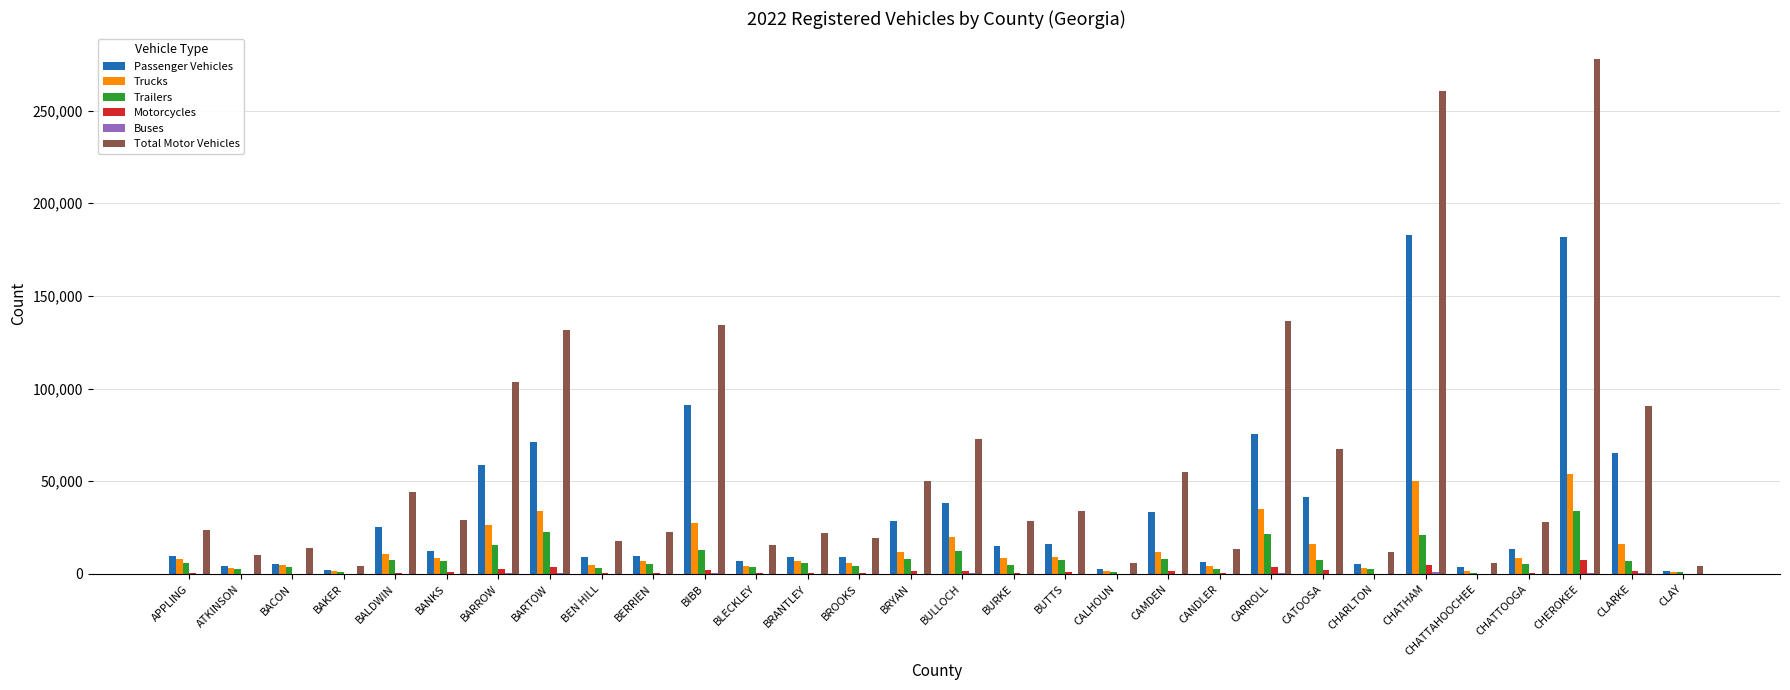

What is the total value across all series at BIBB?

268158